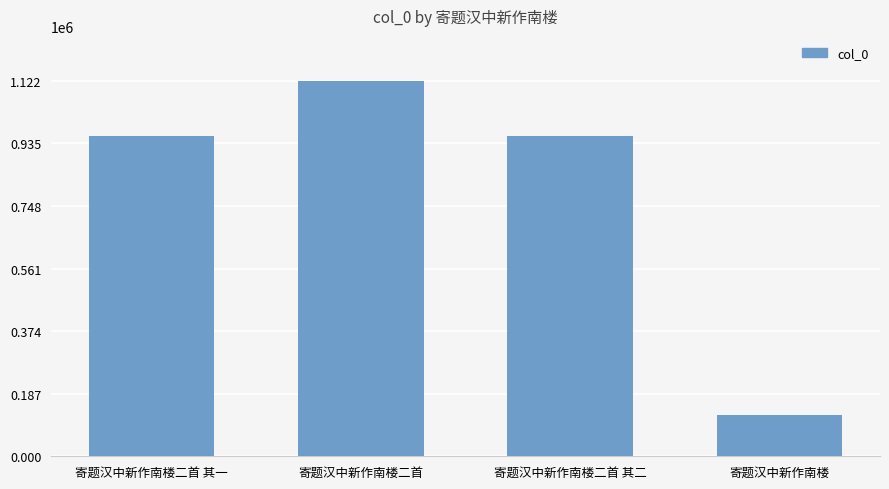

The chart shows a value of 1121761 at 寄题汉中新作南楼二首. True or false?

True